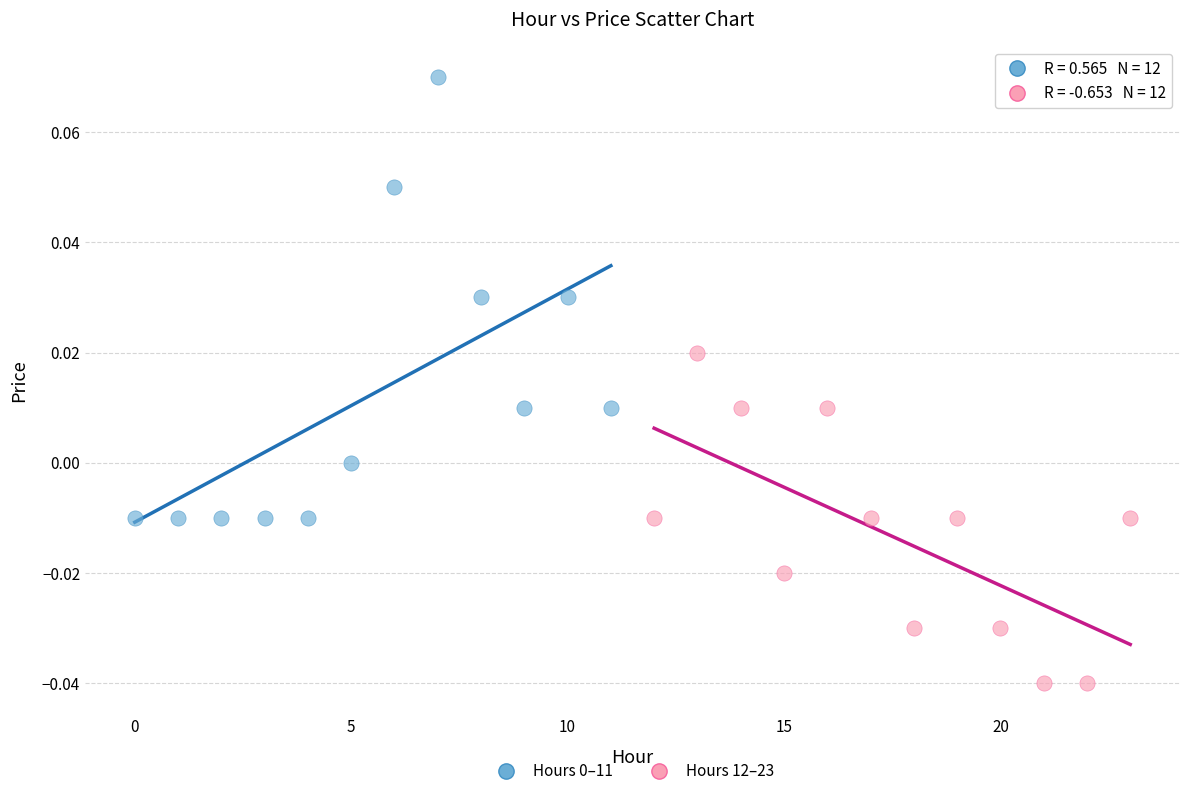

Which series reaches the minimum Y coordinate?

Hours 12–23